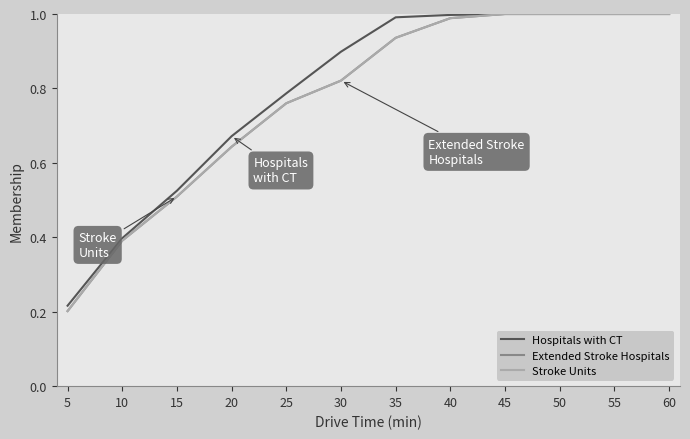

True or false: Stroke Units has more than 0 interior local peaks.

False